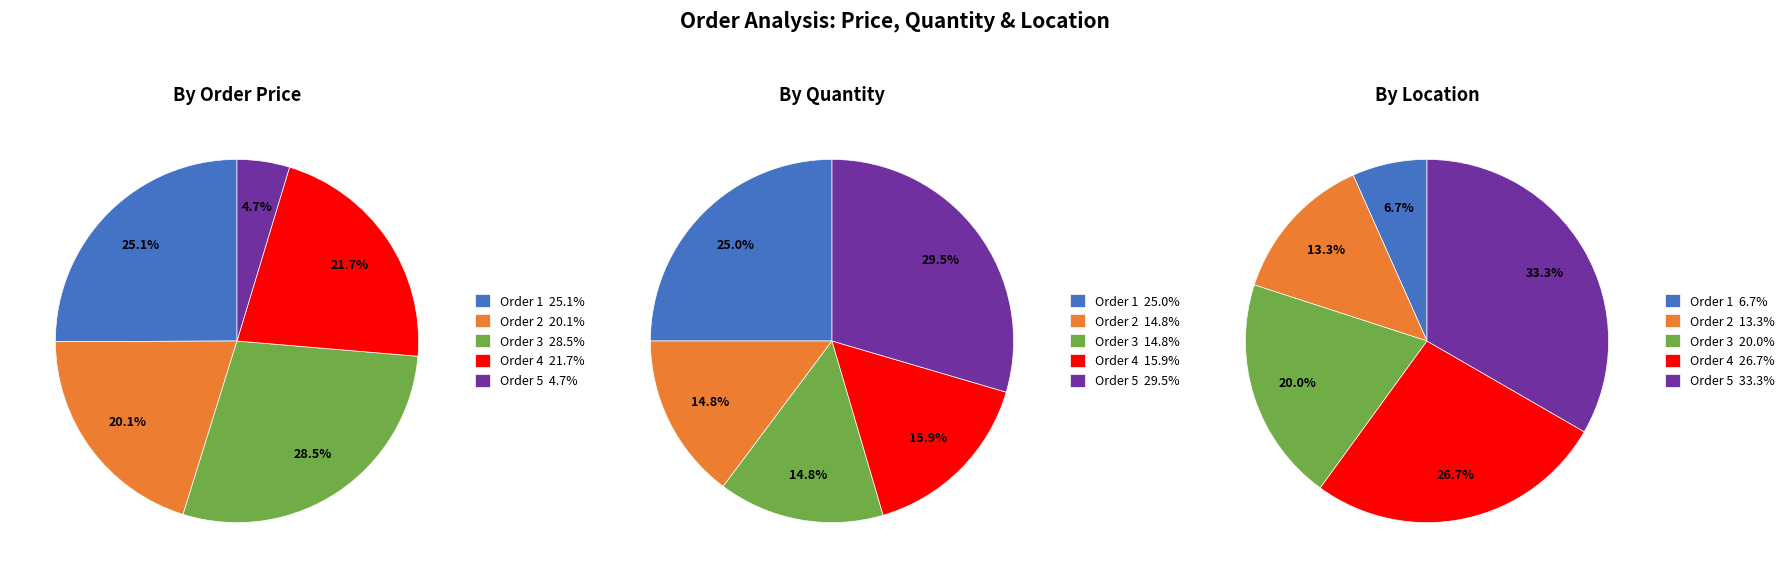

True or false: Order 5 accounts for 27% of the total.

False